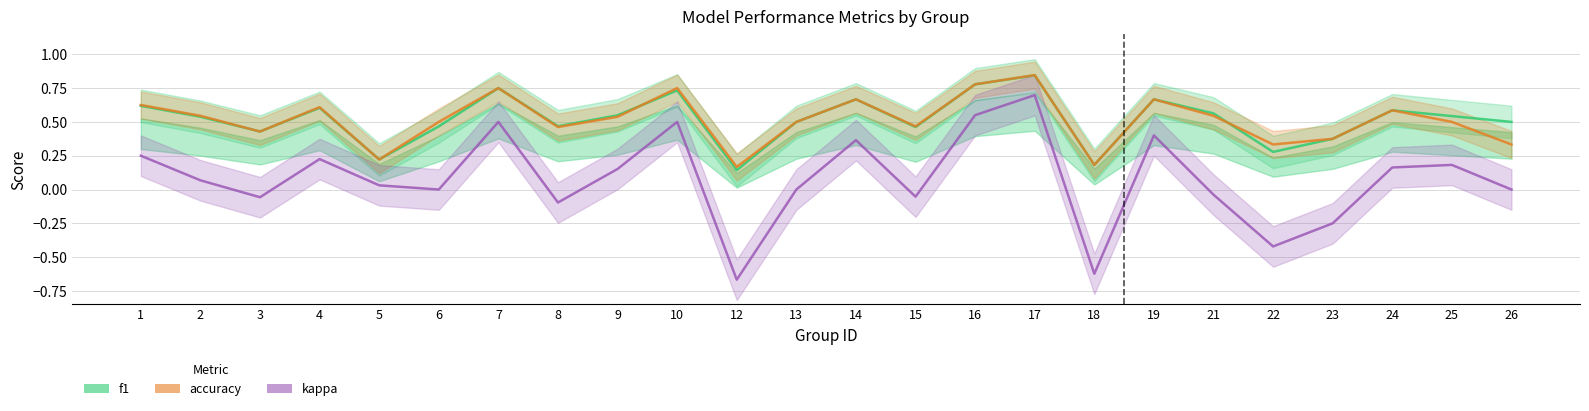

Read the accuracy value at 15.

0.5